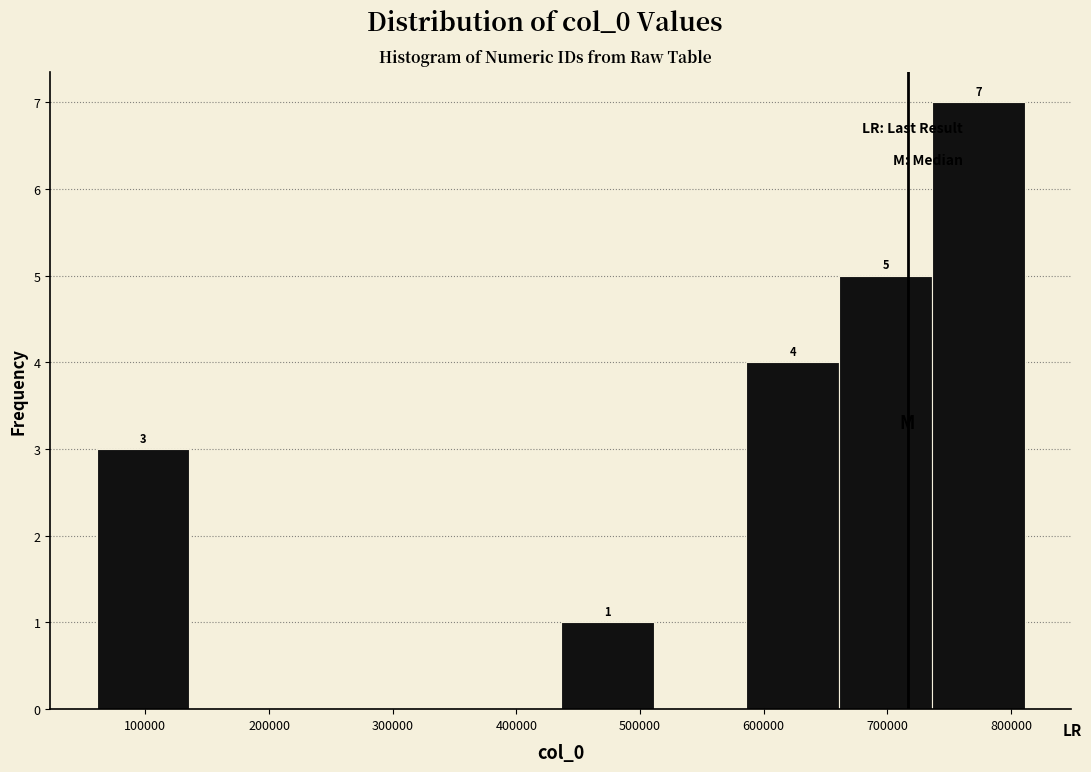

Which range on the x-axis has the tallest bar?

740000 to 810000